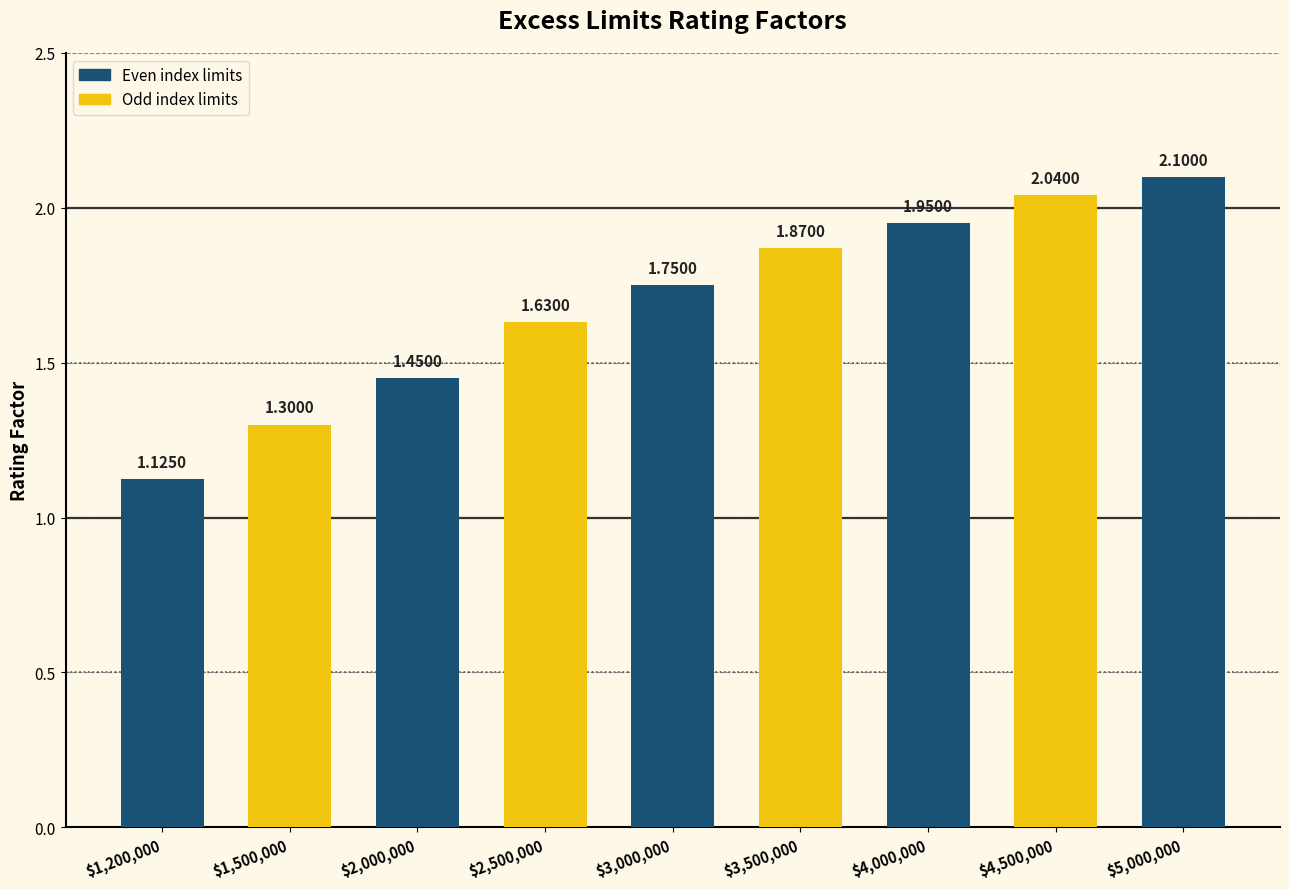

Approximately how many times larger is the value at $2,000,000 compared to $4,000,000?

0.7